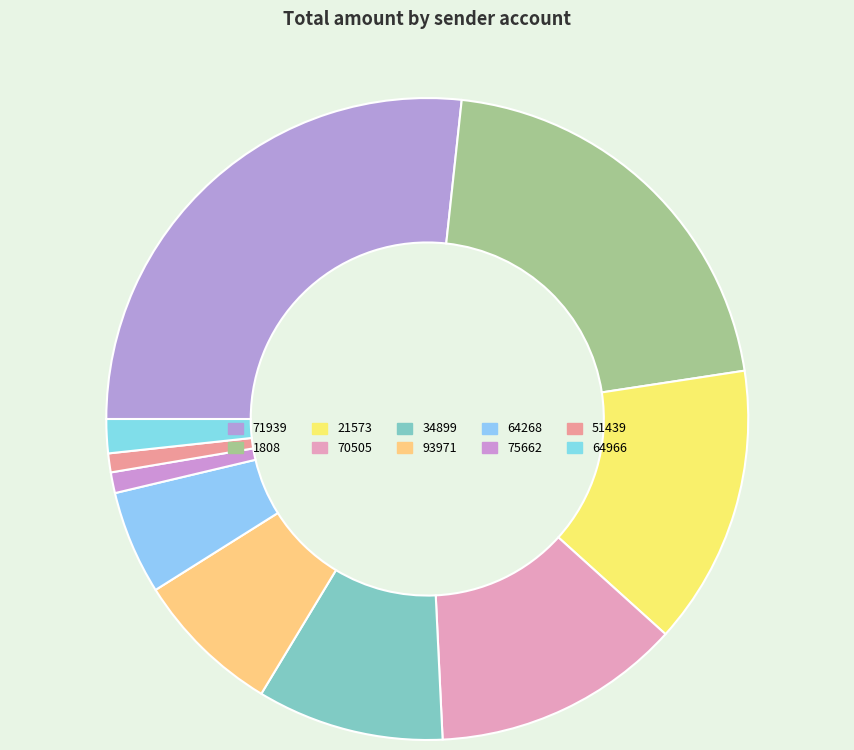

To the nearest percent, what is the combined percentage of 34899 and 51439?

10%